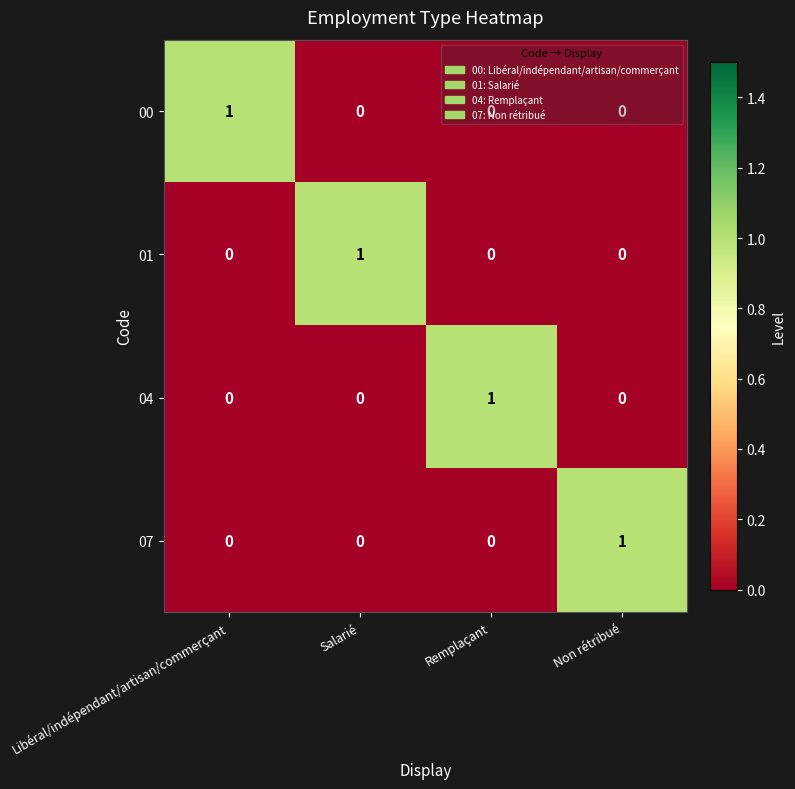

At how many categories does at least one series exceed 0?

4